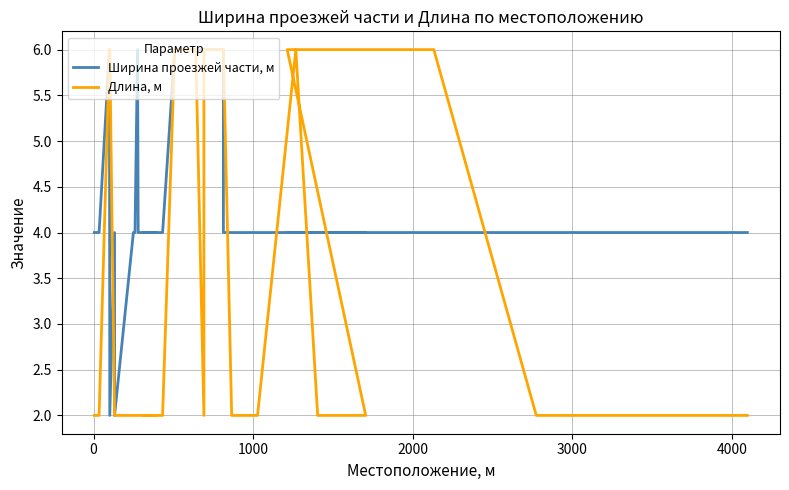

Reading left to right, extract all data points from this chart.

Ширина проезжей части, м: 4	4	4	6	2	4	2	4	4	6	4	4	4	4	4	4	4	6	6	6	6	6	6	4	4	4	4	4	4	4	4	4	4	4	4	4	4	4	4	4
Длина, м: 2	2	2	6	6	2	2	2	2	2	2	2	2	2	2	2	2	6	6	6	2	6	6	6	2	2	2	2	2	6	2	2	2	2	6	6	2	2	2	2